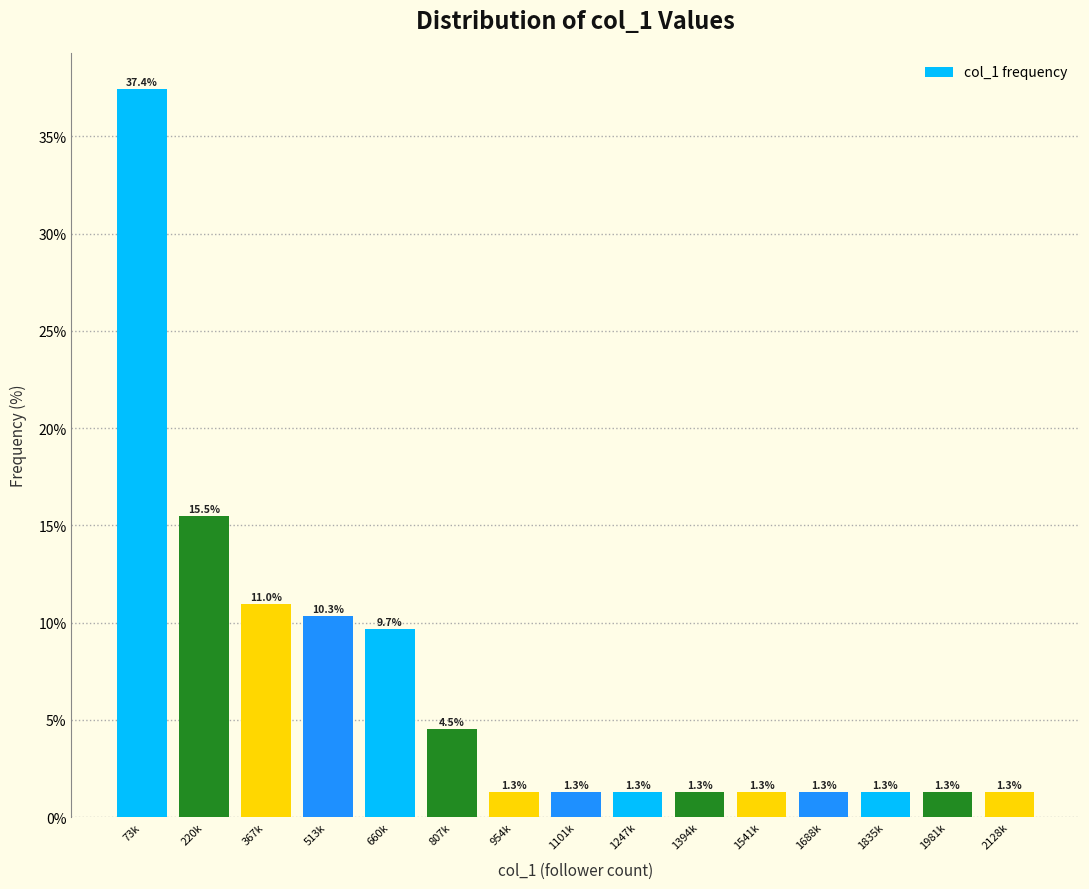

Reading left to right, list all the values displayed in this chart.

73k=37.4	220k=15.5	367k=11.0	513k=10.3	660k=9.7	807k=4.5	954k=1.3	1101k=1.3	1247k=1.3	1394k=1.3	1541k=1.3	1688k=1.3	1835k=1.3	1981k=1.3	2128k=1.3